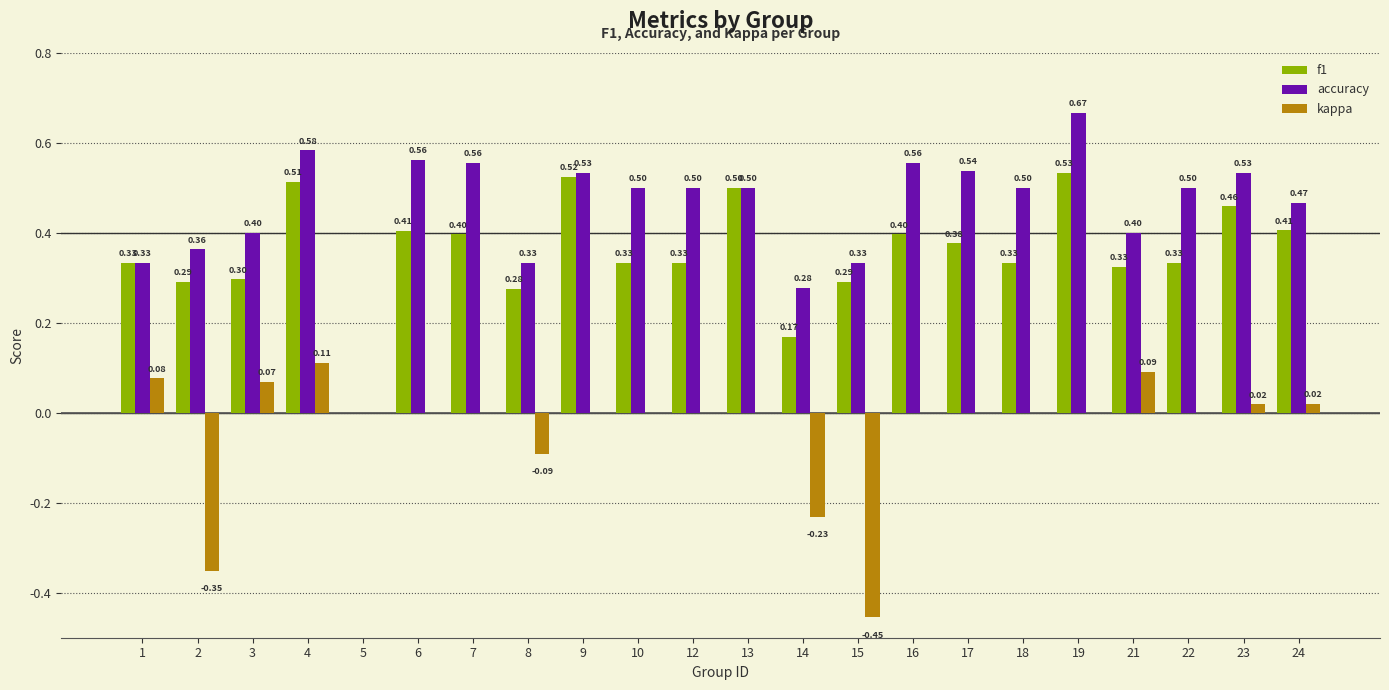

What is the sum of all kappa values?

-0.7